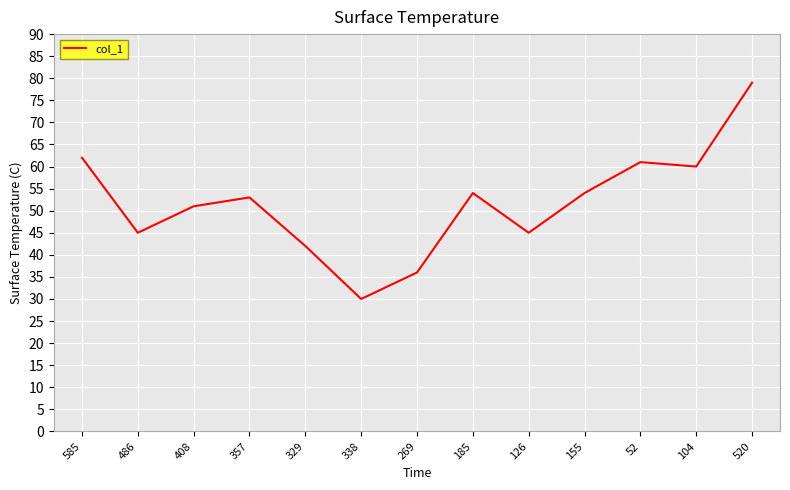

What position from the right is 520?

1